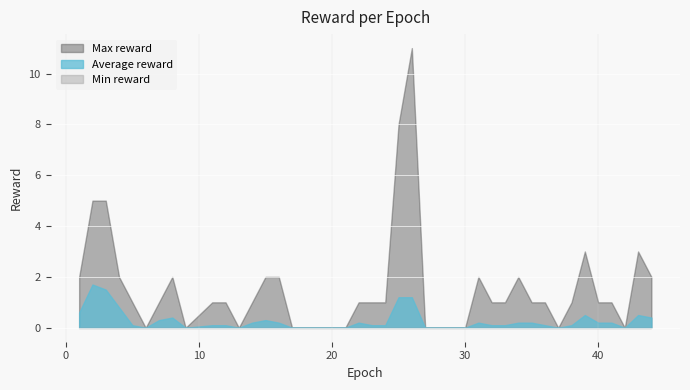

The Max reward series shows 2.7 at 14. True or false?

False